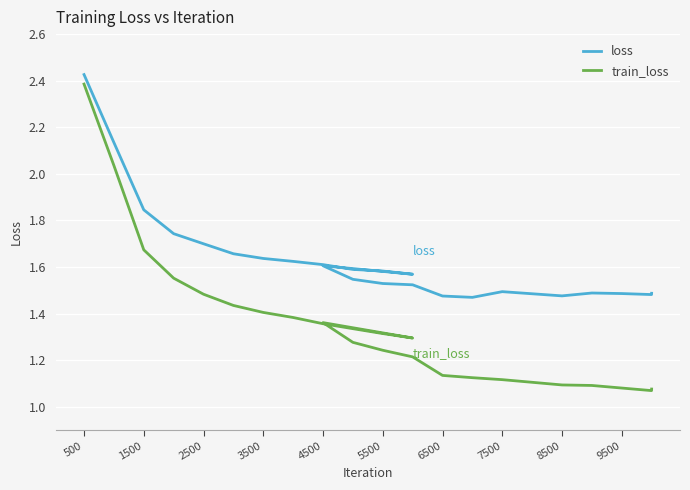

True or false: loss and train_loss intersect in this chart.

False